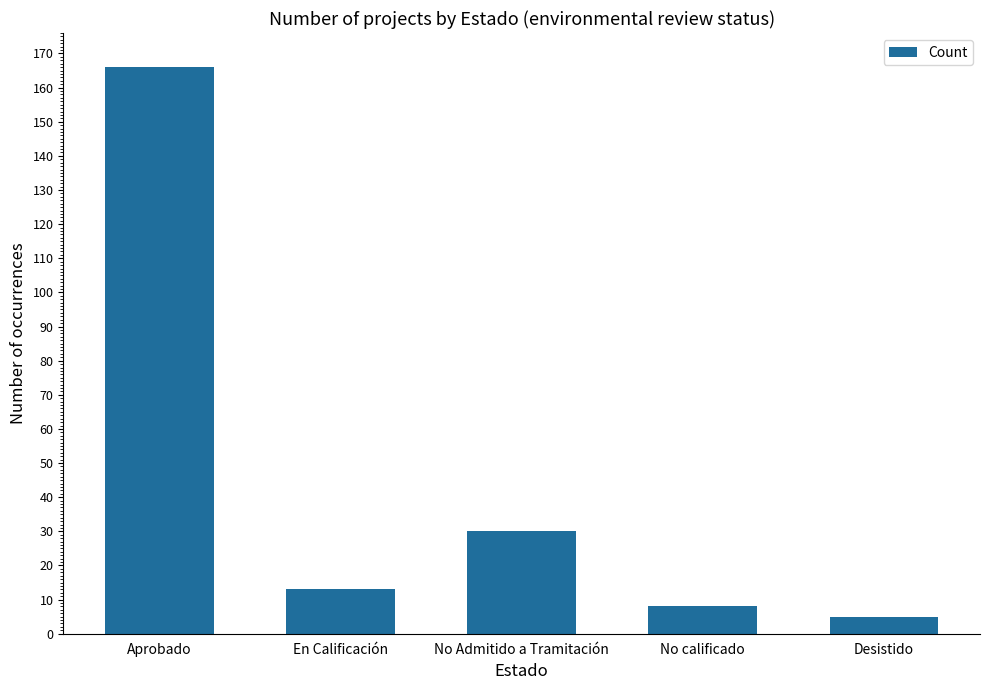

What is the smallest value displayed?

5